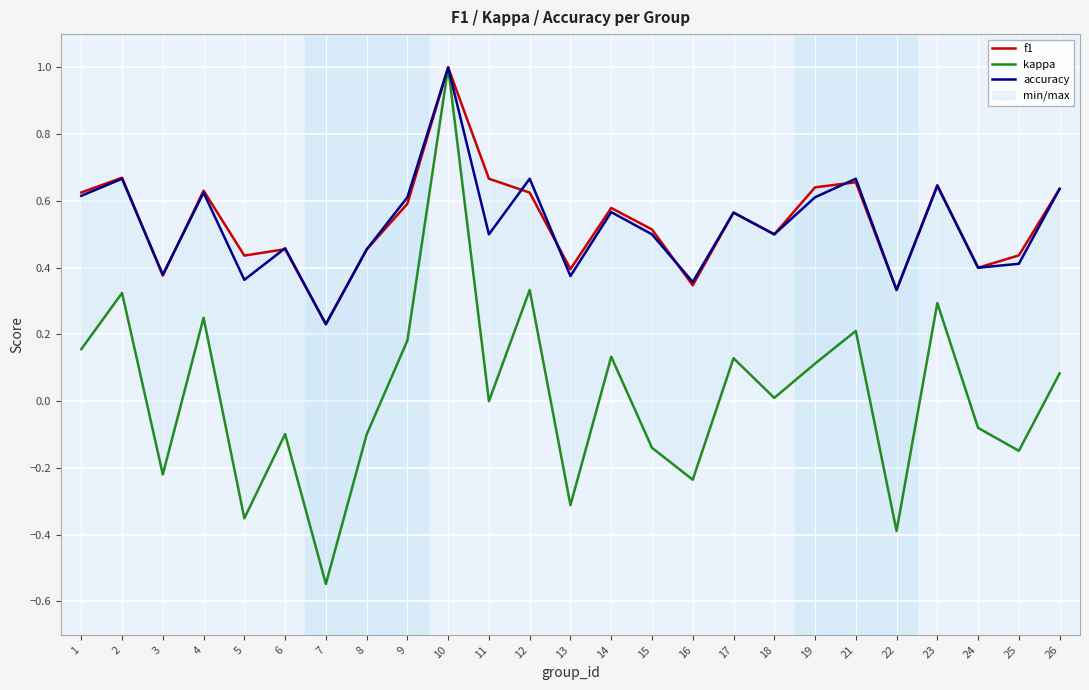

Which category has the highest value in the f1 series?

10